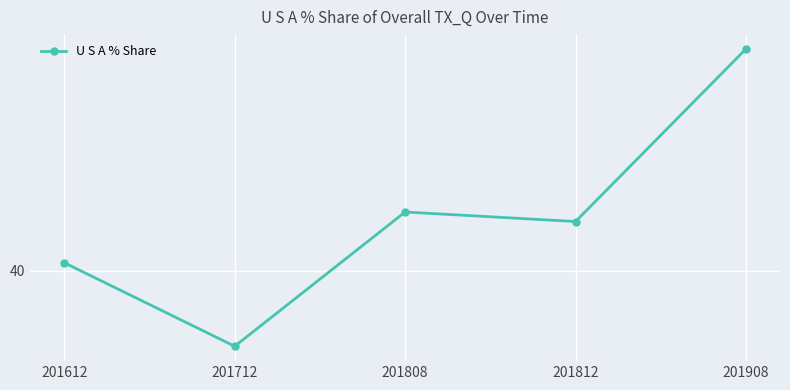

How many interior local valleys (lower than both neighbors) does the data have?

2